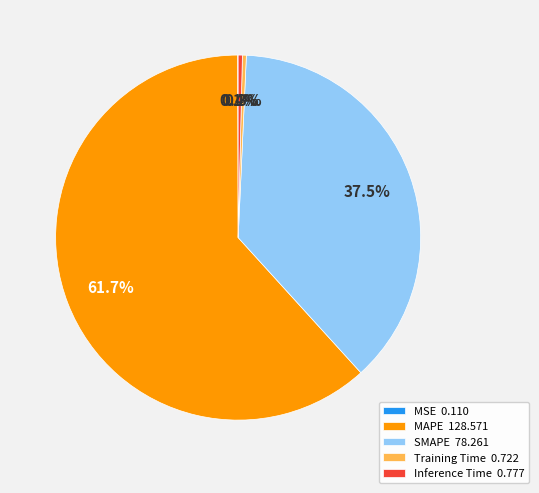

How much of the chart is everything except SMAPE 78.261?

62.5%